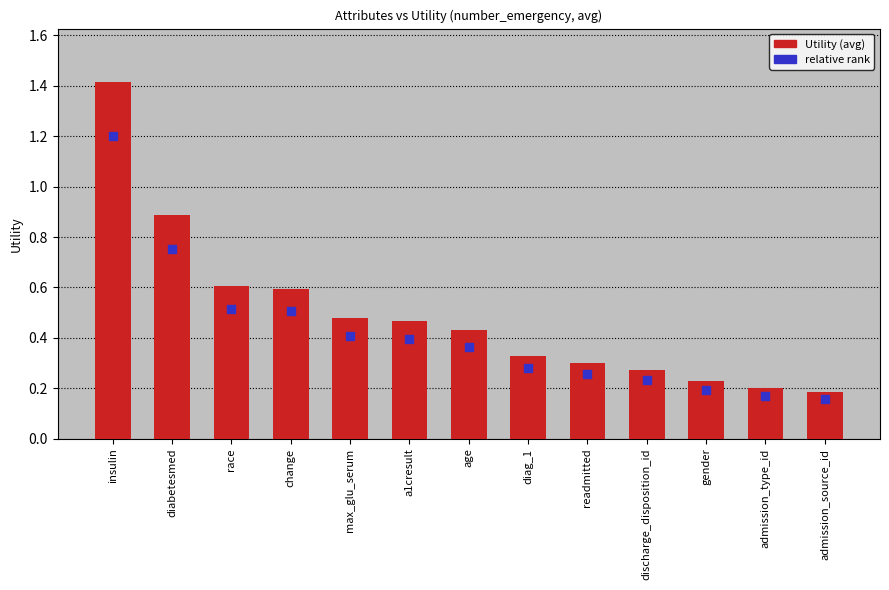

At how many categories does at least one series exceed 0?

13